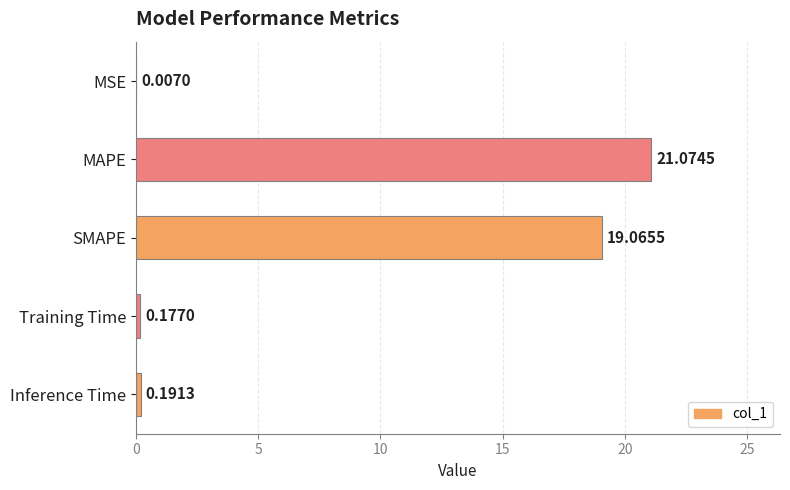

Where is the data nearest to the value 10?

SMAPE